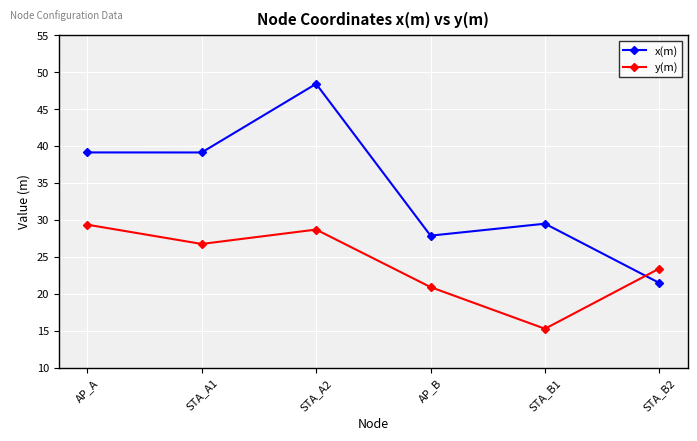

Where does the x(m) series first go above 39?

AP_A